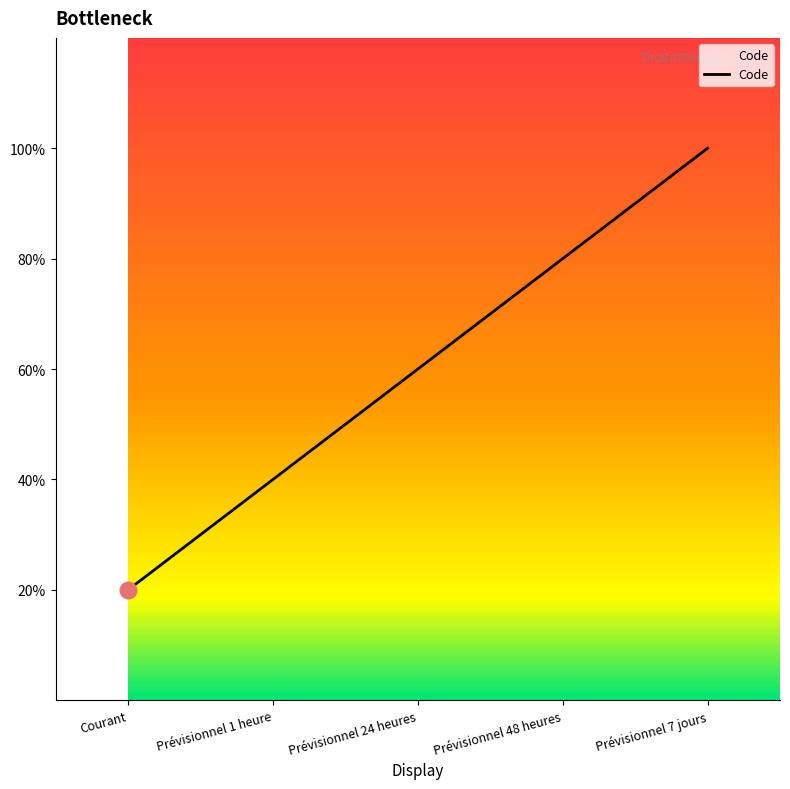

Which category has the highest value across all series?

Prévisionnel 7 jours